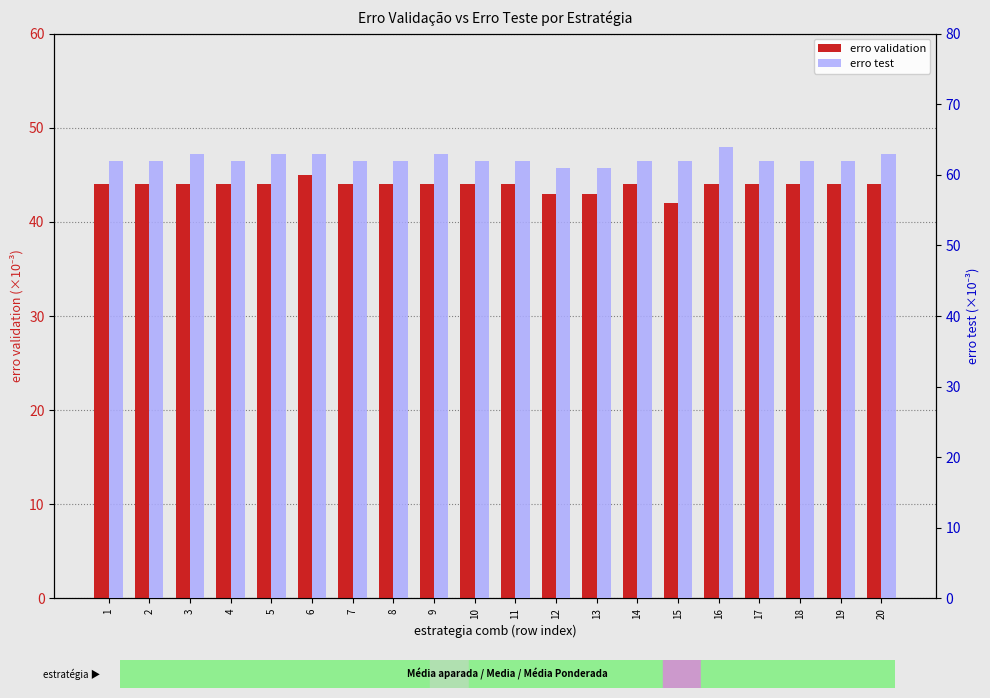

What is the difference between the highest and lowest values at 2?

18